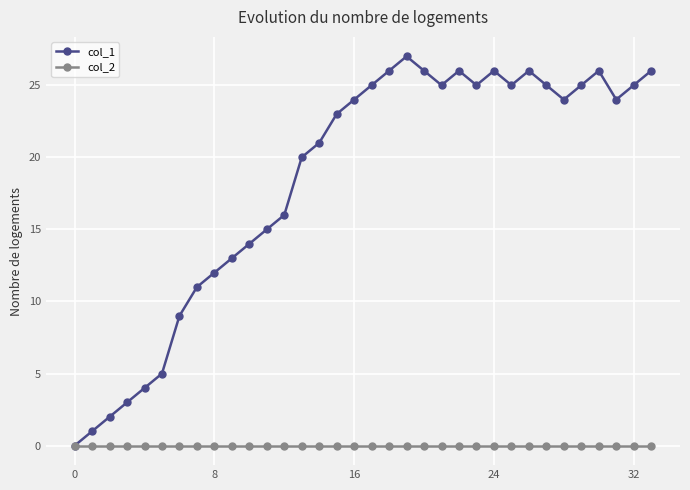

List the series in order of their overall mean, highest first.

col_1, col_2